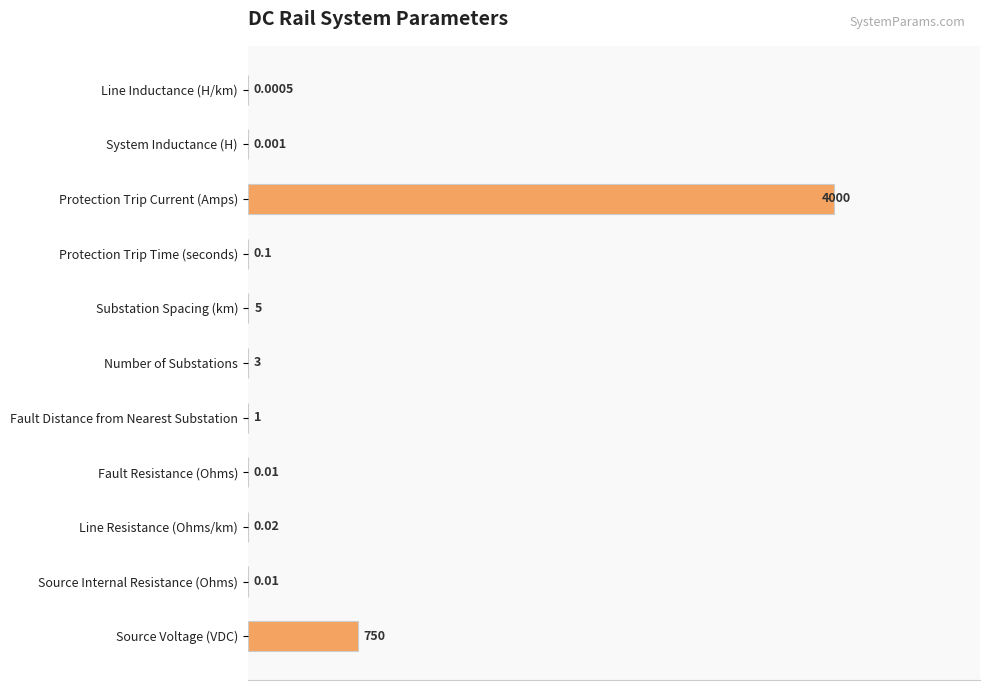

Which category has the highest value across all series?

Protection Trip Current (Amps)